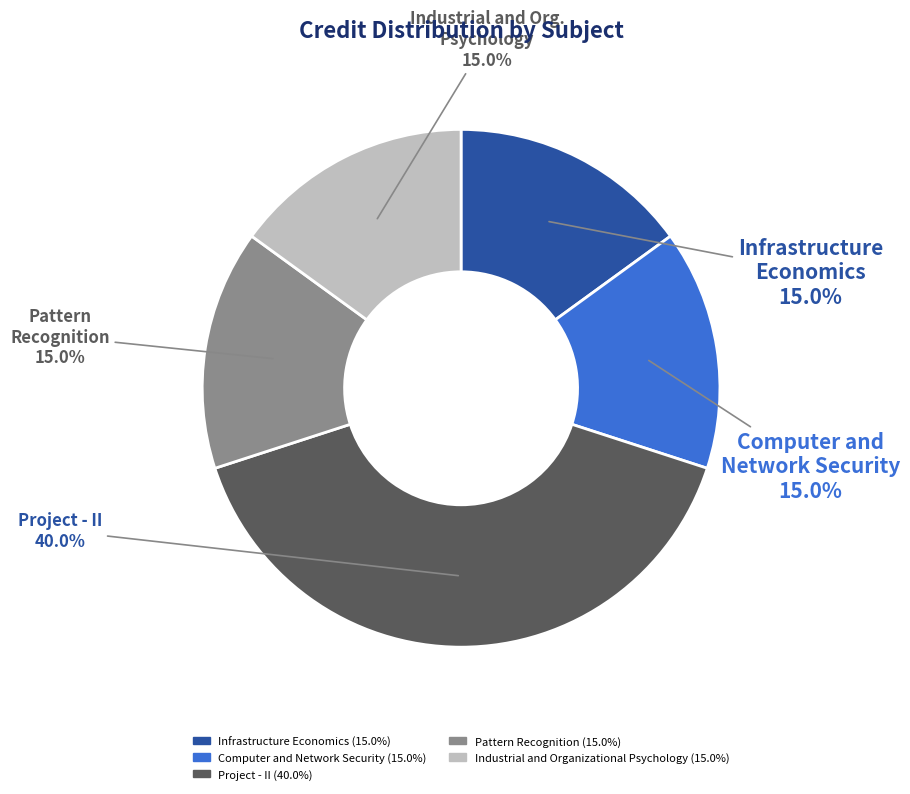

True or false: Pattern Recognition accounts for 30% of the total.

False